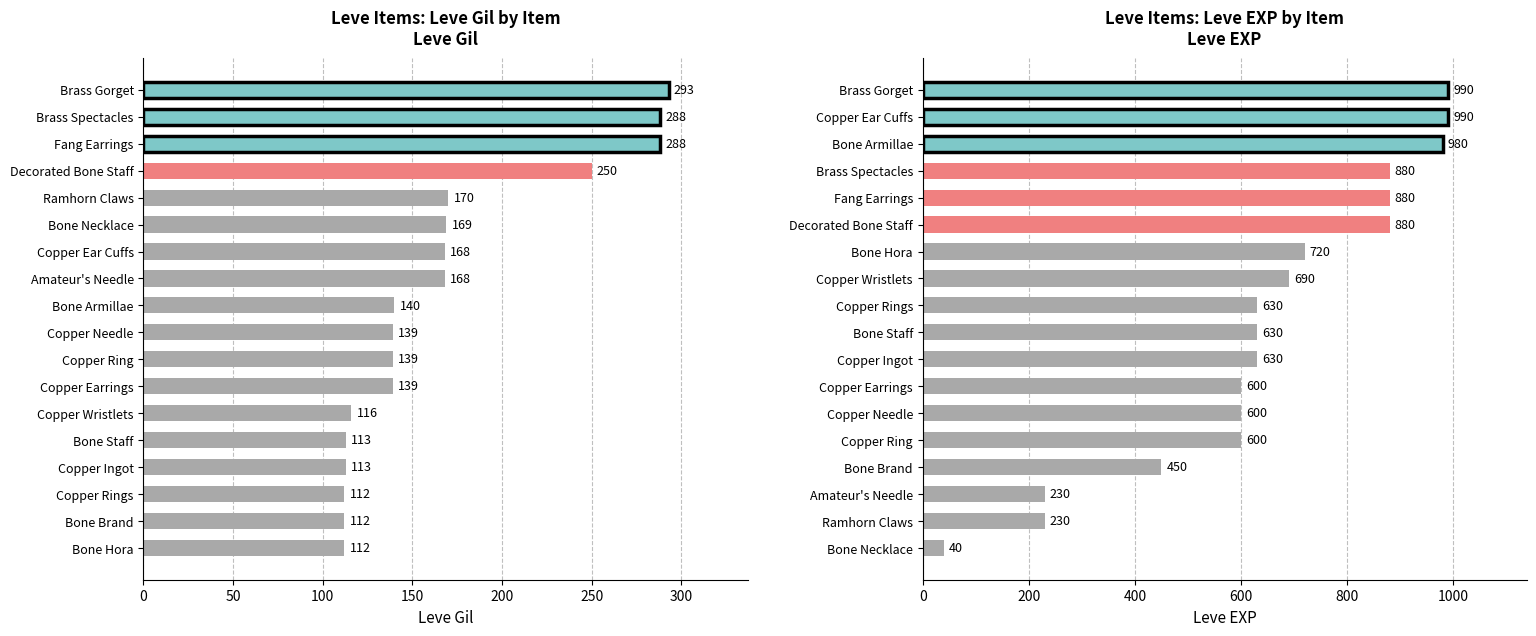

Reading left to right, list all the values displayed in this chart.

Leve Gil: 113	116	112	112	113	112	139	170	169	139	140	139	168	288	250	168	293	288
Leve EXP: 630	690	450	720	630	630	600	230	40	600	980	600	990	880	880	230	990	880